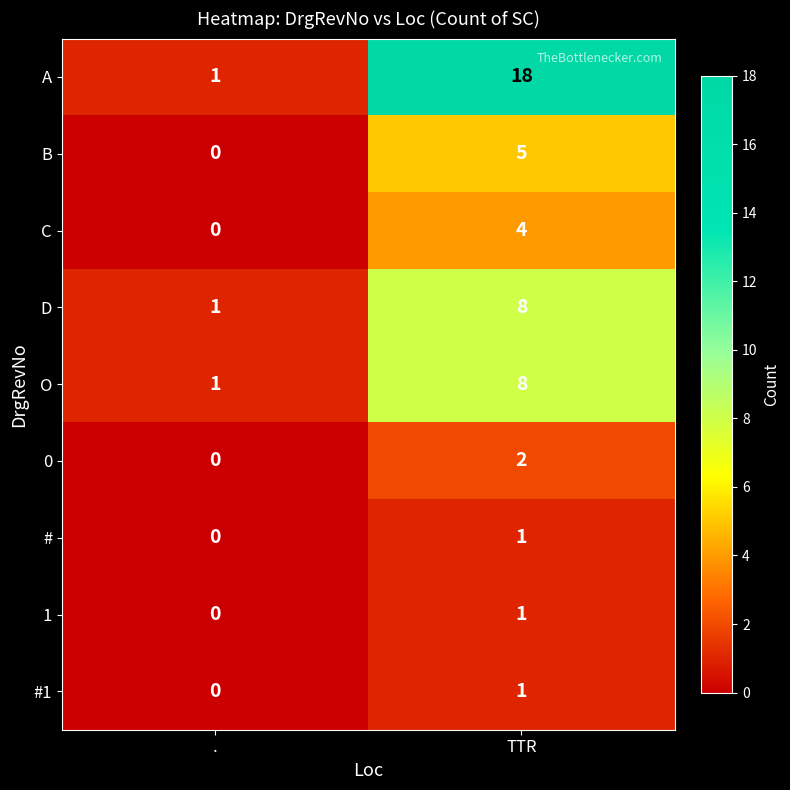

Reading left to right, what are all the values shown in this chart?

A: 1	18
B: 0	5
C: 0	4
D: 1	8
O: 1	8
0: 0	2
#: 0	1
1: 0	1
#1: 0	1